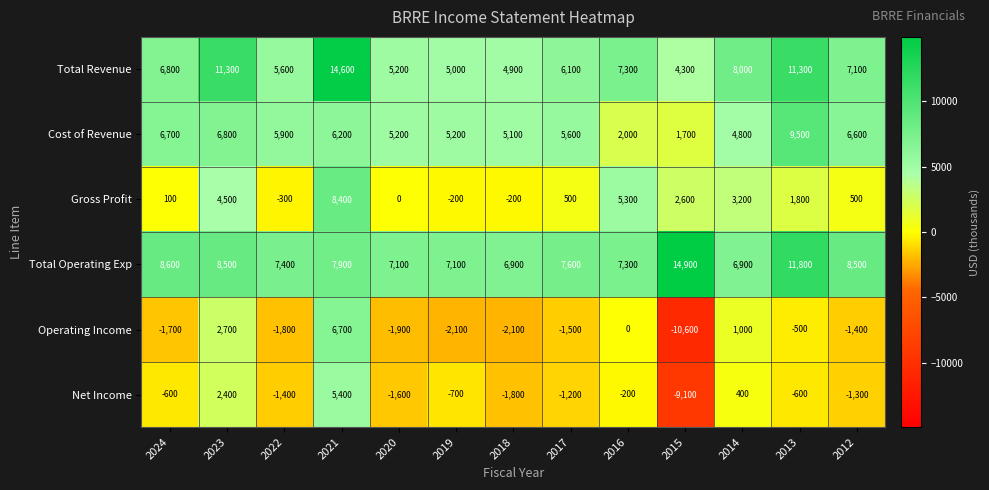

How many data points in Total Revenue are less than 6800?

6